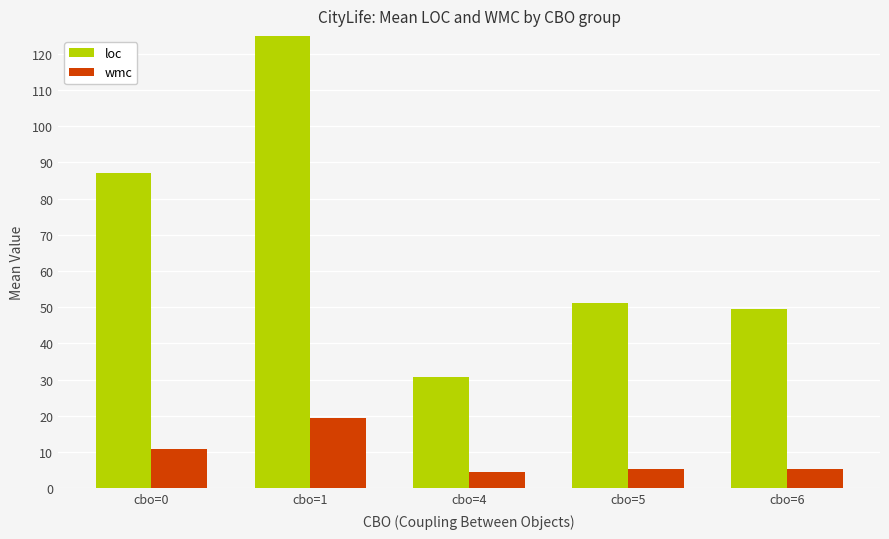

Between cbo=4 and cbo=5, which series saw the biggest shift?

loc